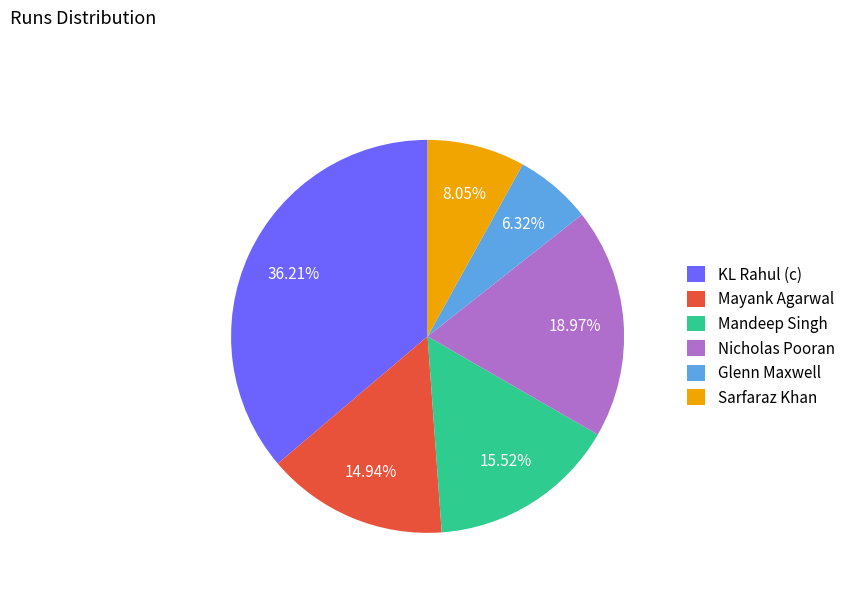

The Nicholas Pooran slice represents 30% of the pie. True or false?

False